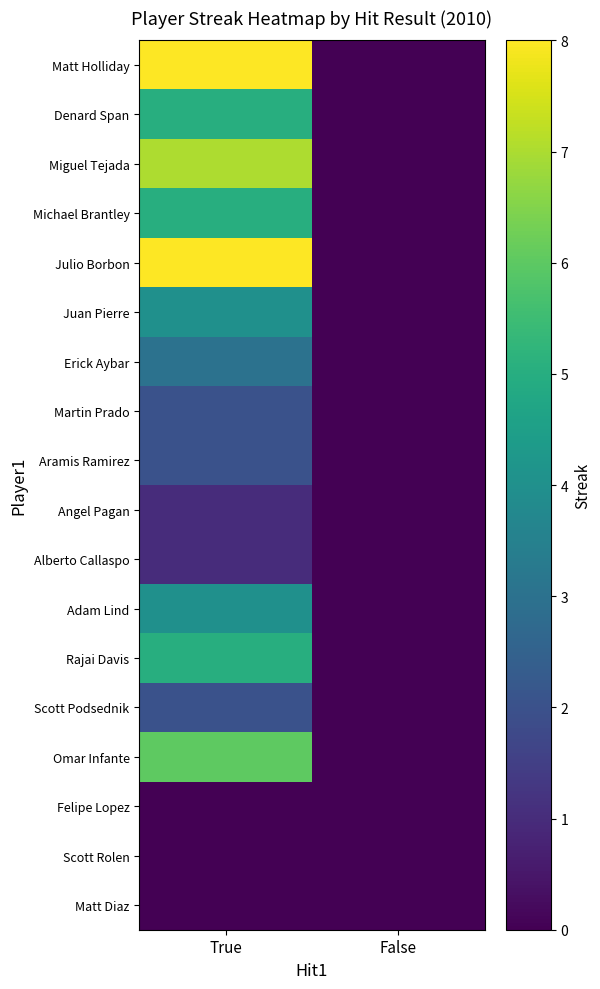

Reading right to left, list all the values displayed in this chart.

Matt Holliday: False=0	True=8
Denard Span: False=0	True=5
Miguel Tejada: False=0	True=7
Michael Brantley: False=0	True=5
Julio Borbon: False=0	True=8
Juan Pierre: False=0	True=4
Erick Aybar: False=0	True=3
Martin Prado: False=0	True=2
Aramis Ramirez: False=0	True=2
Angel Pagan: False=0	True=1
Alberto Callaspo: False=0	True=1
Adam Lind: False=0	True=4
Rajai Davis: False=0	True=5
Scott Podsednik: False=0	True=2
Omar Infante: False=0	True=6
Felipe Lopez: False=0	True=0
Scott Rolen: False=0	True=0
Matt Diaz: False=0	True=0